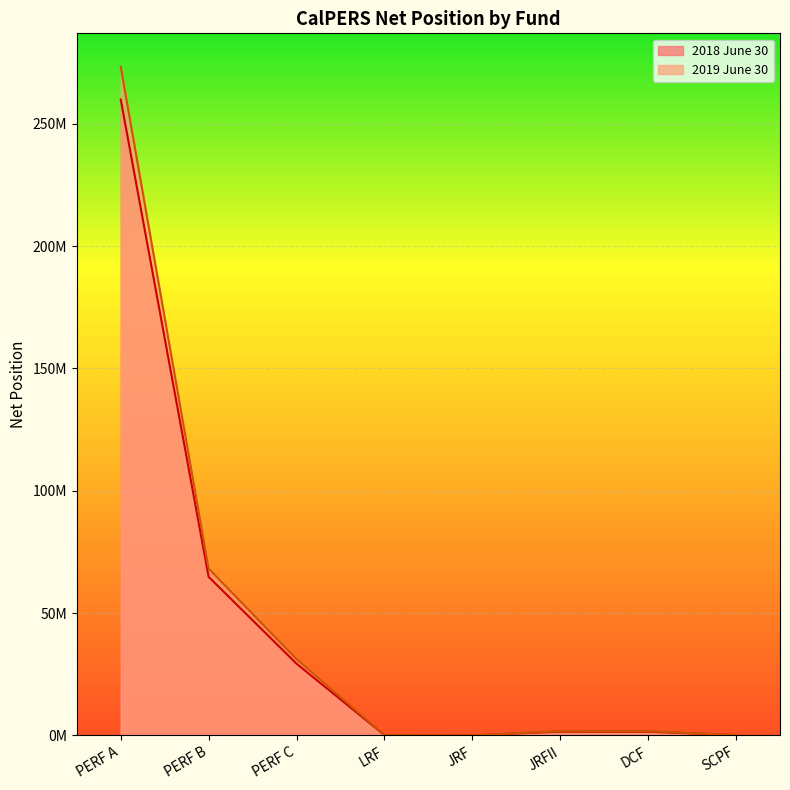

How many lines are shown in the chart?

2